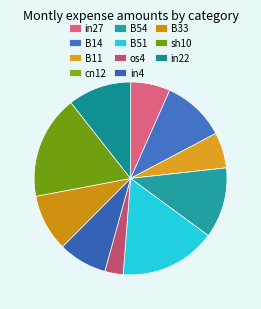

Is there any slice that represents more than half of the pie?

No